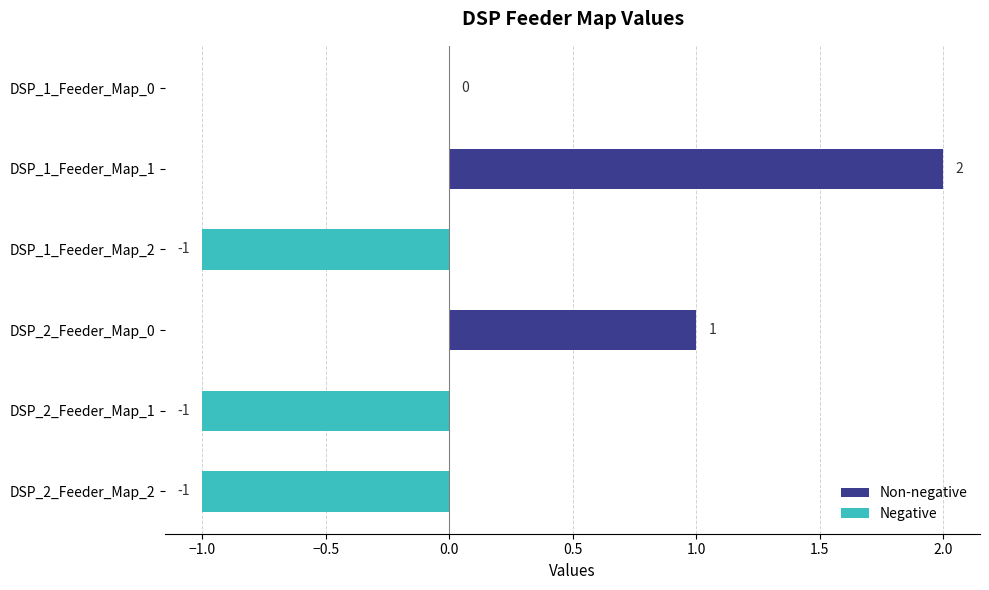

Is it true that the value at DSP_1_Feeder_Map_0 is 0?

True